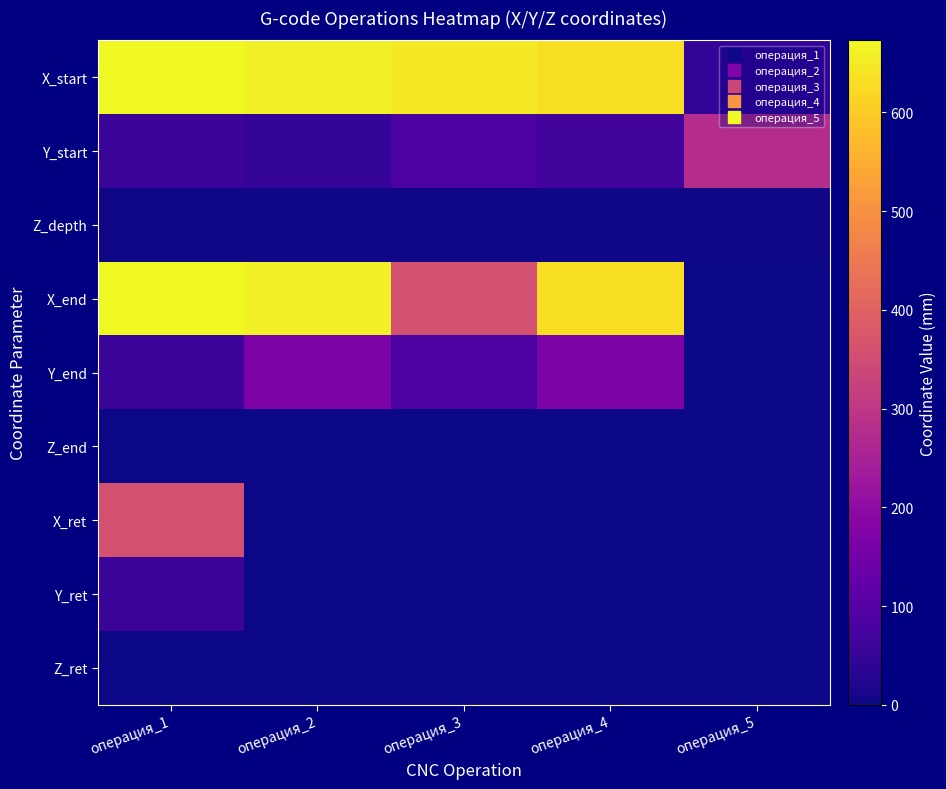

List the series in order of their peak value, lowest first.

Z_end, Z_ret, Z_depth, Y_ret, Y_end, Y_start, X_ret, X_start, X_end